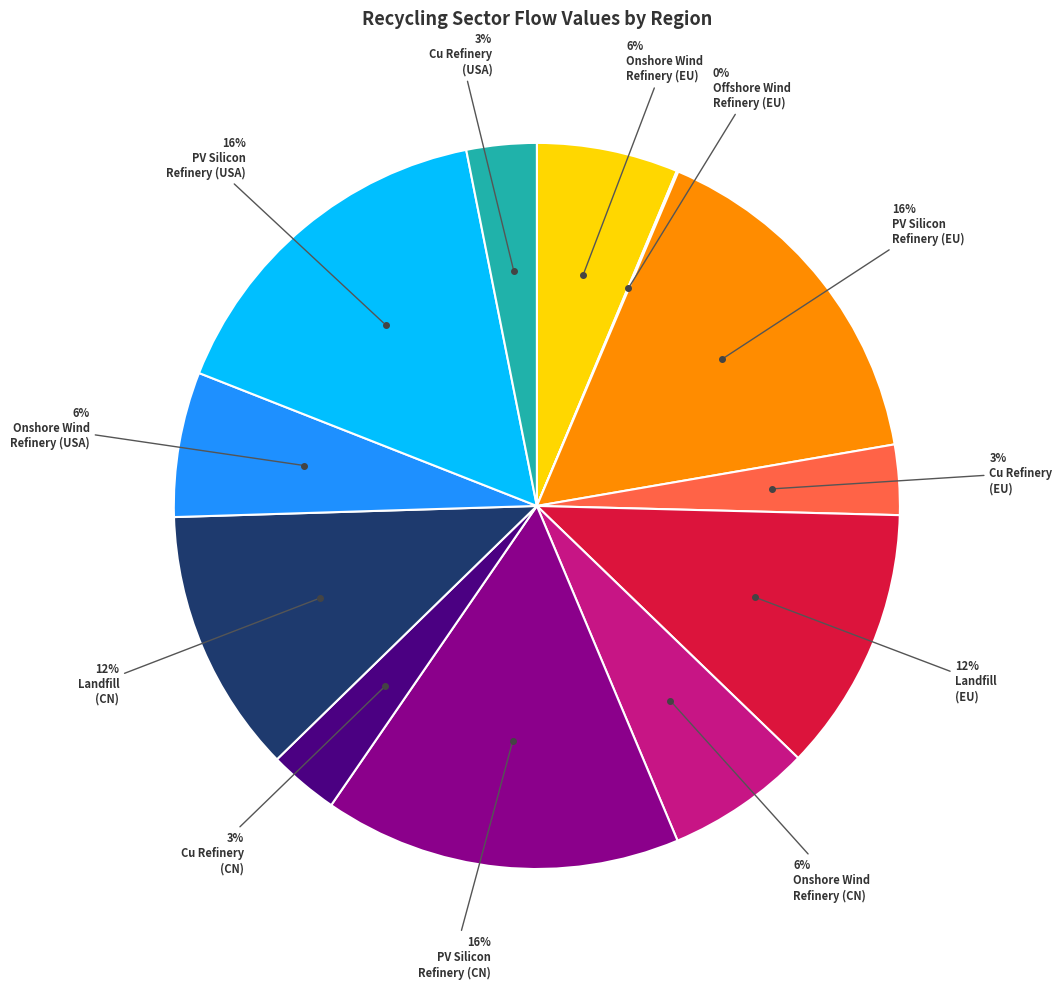

Count the number of slices in the pie.

12